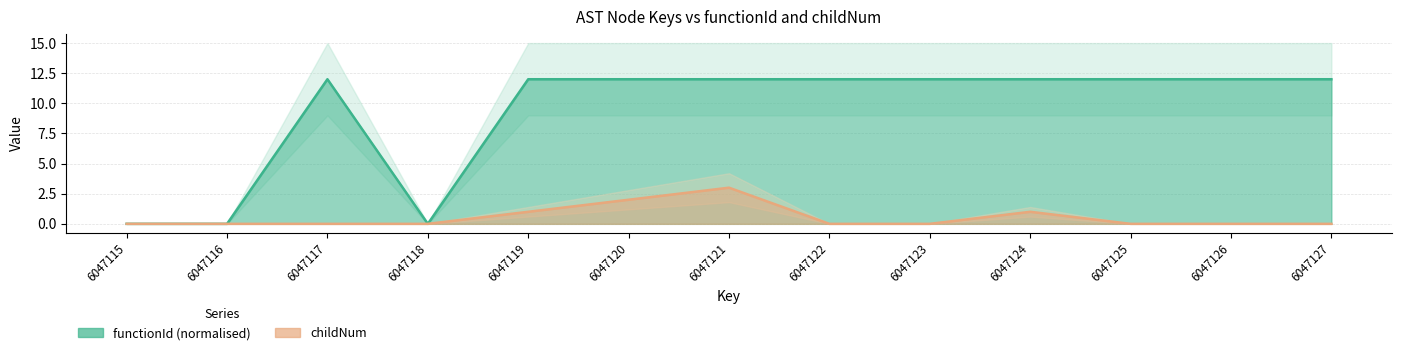

Which series has the largest range (max minus min)?

functionId